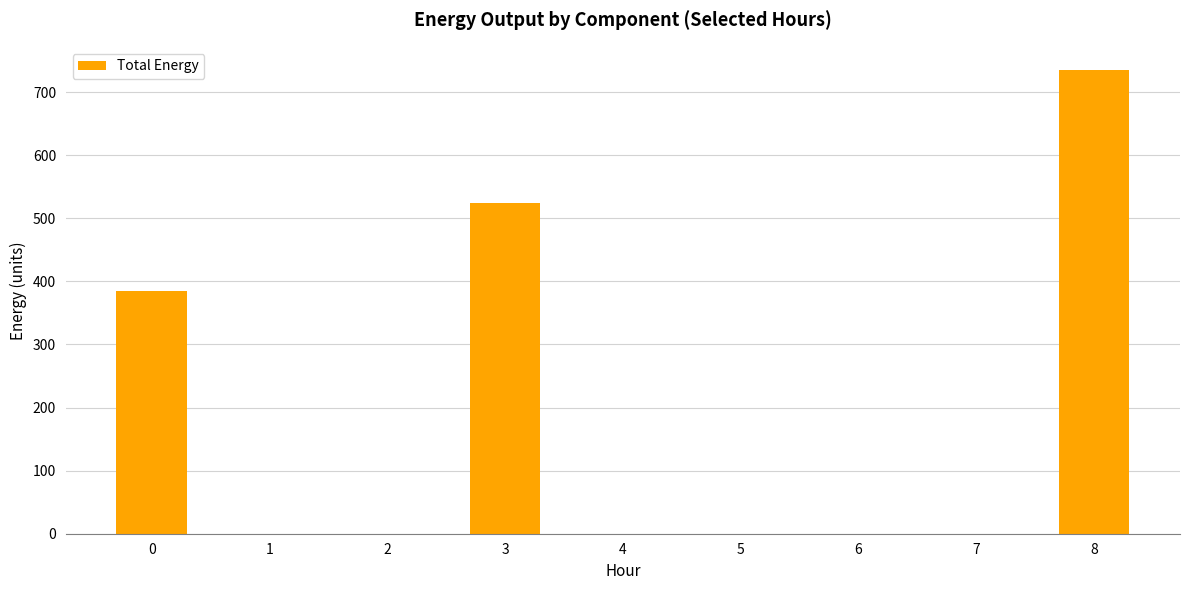

What is the sum of all values?

1644